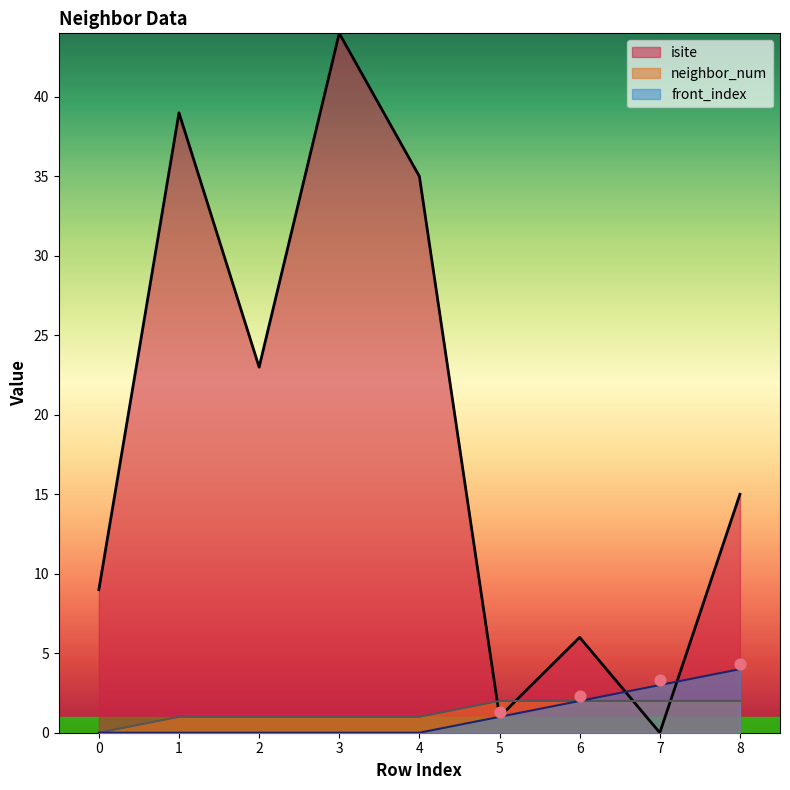

What are all the series names shown in the legend?

isite, neighbor_num, front_index